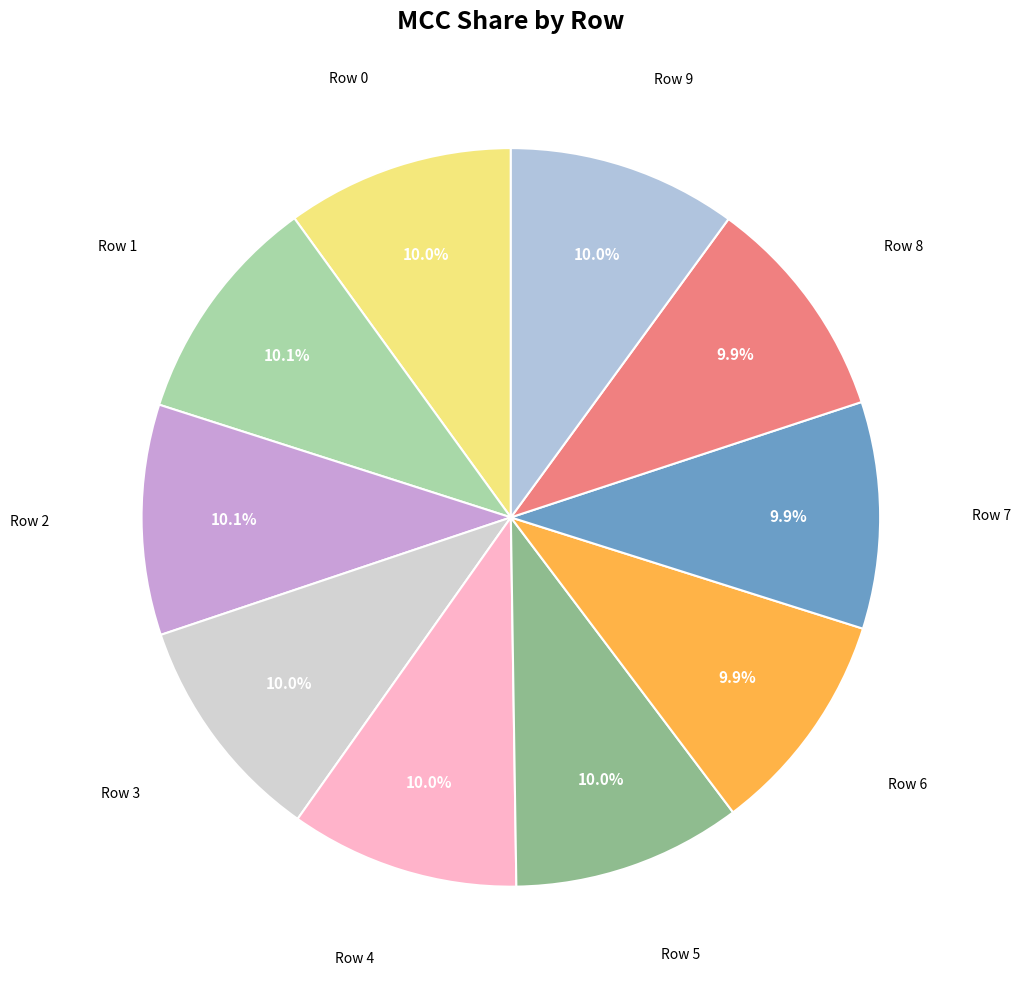

How many segments does this pie chart have?

10